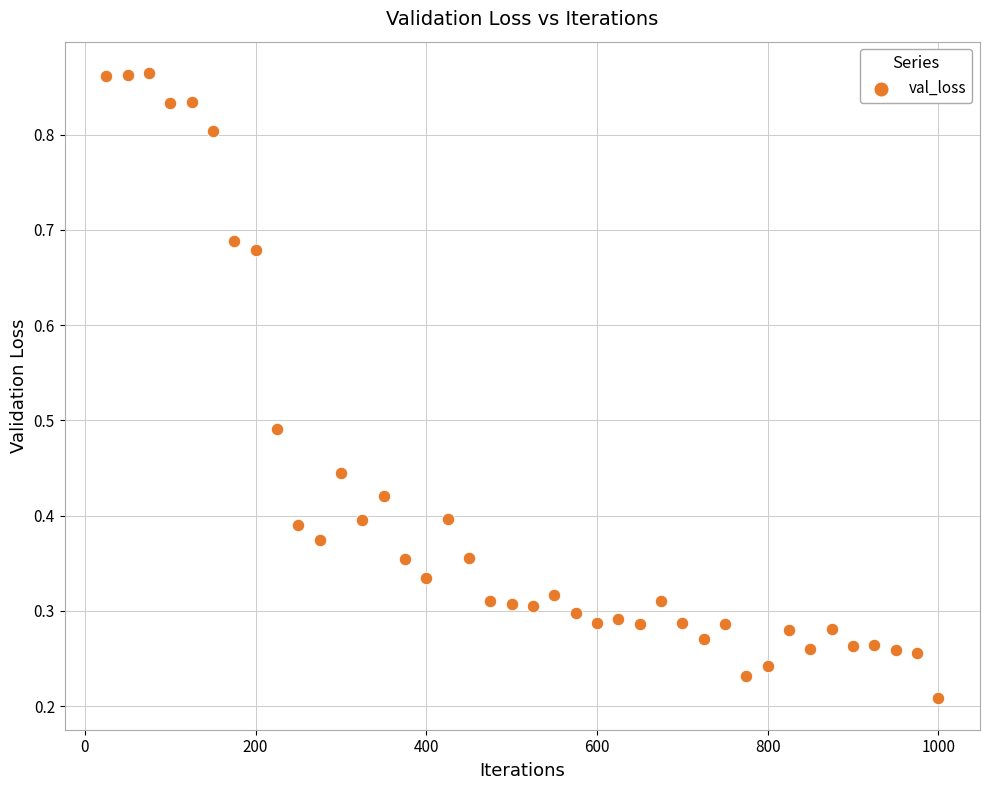

How many data points are displayed?

40